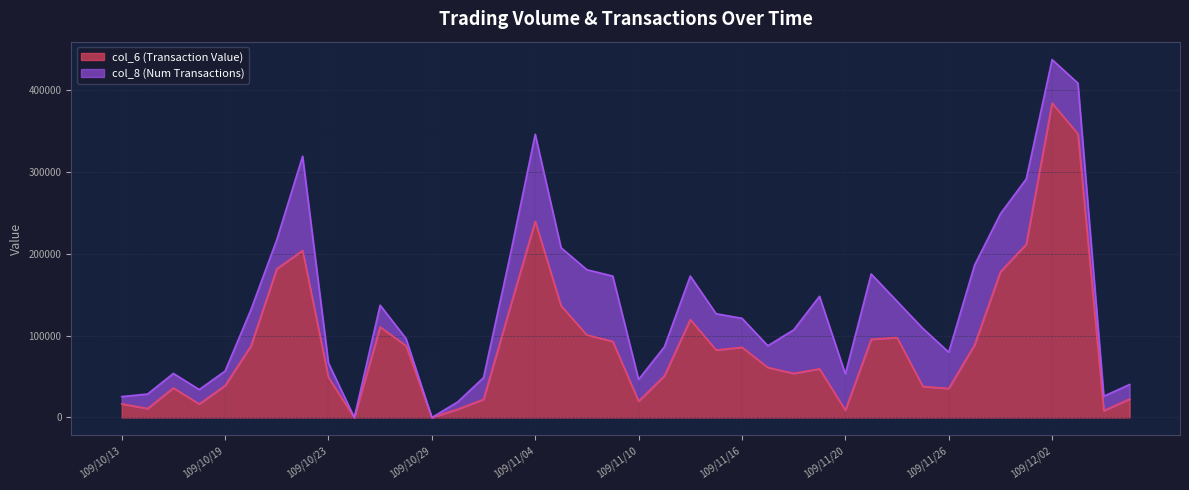

At which label does col_6 (Transaction Value) reach its peak?

109/12/02